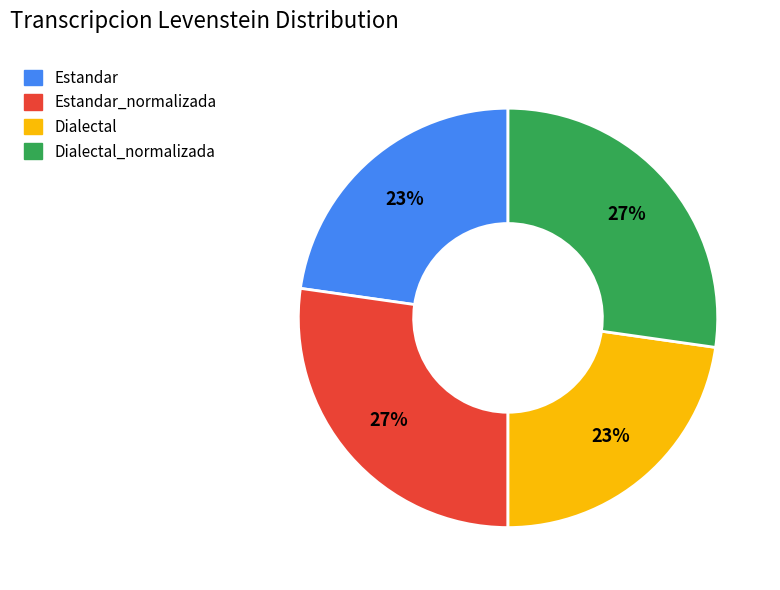

Is it true that Dialectal_normalizada is 27% of the pie?

True